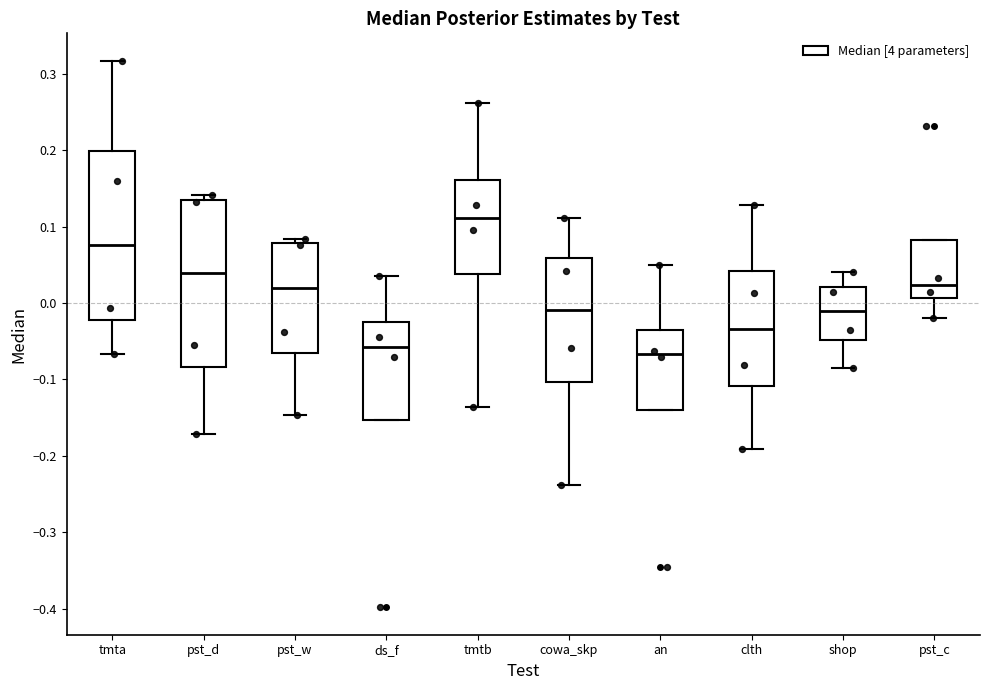

Reading left to right, transcribe this box plot: for each box, give where its median line is, the range the box spans, and where its two whiskers end, as read against the y-axis. The values are not printed on the chart, so give them approximately, as read against the axis.

tmta: median 0.08, box -0.02 to 0.20, whiskers -0.07 to 0.32
pst_d: median 0.04, box -0.08 to 0.13, whiskers -0.17 to 0.14
pst_w: median 0.02, box -0.06 to 0.08, whiskers -0.15 to 0.08 (just above the box's upper edge)
ds_f: median -0.06, box -0.15 to -0.02, whiskers -0.15 to 0.03
tmtb: median 0.11, box 0.04 to 0.16, whiskers -0.14 to 0.26
cowa_skp: median -0.01, box -0.10 to 0.06, whiskers -0.24 to 0.11
an: median -0.07, box -0.14 to -0.04, whiskers -0.14 to 0.05
clth: median -0.03, box -0.11 to 0.04, whiskers -0.19 to 0.13
shop: median -0.01, box -0.05 to 0.02, whiskers -0.09 to 0.04
pst_c: median 0.02, box 0.01 to 0.08, whiskers -0.02 to 0.08